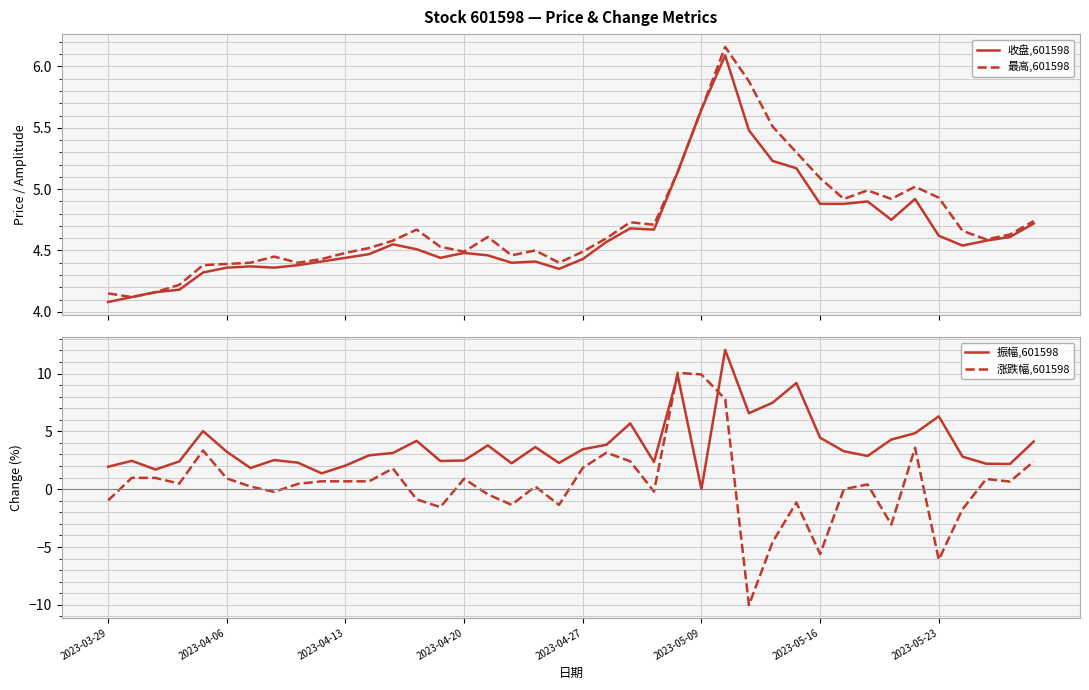

What is the difference between the maximum and minimum values in the 涨跌幅,601598 series?

20.1